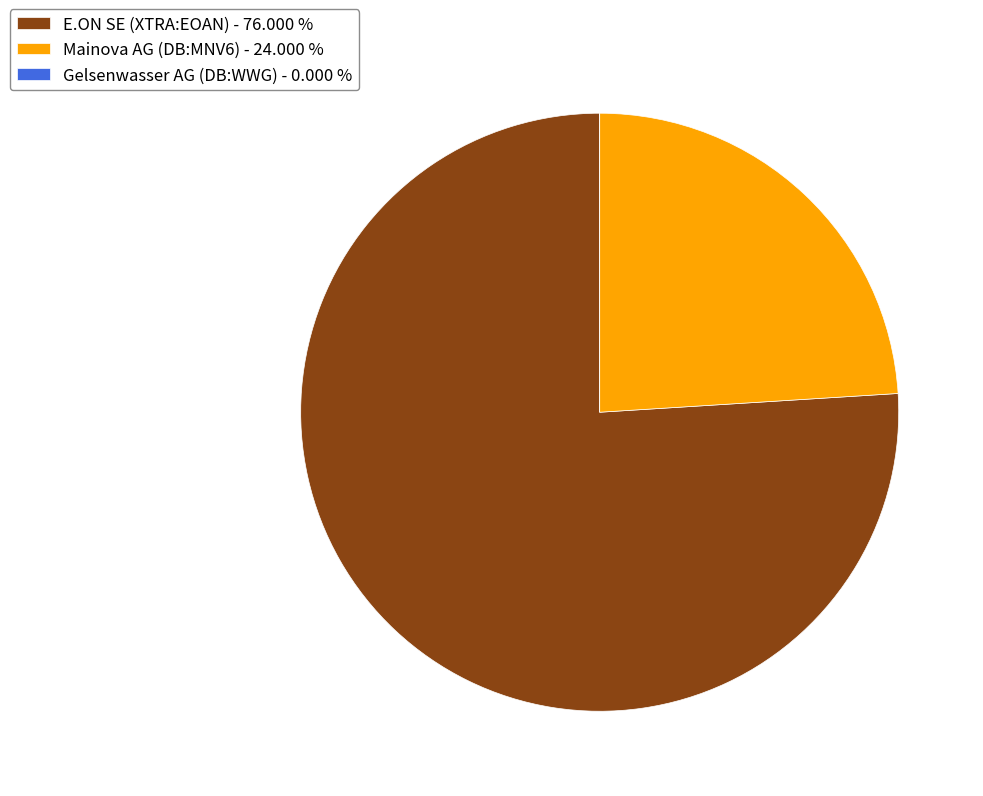

Is there any slice that represents more than half of the pie?

Yes